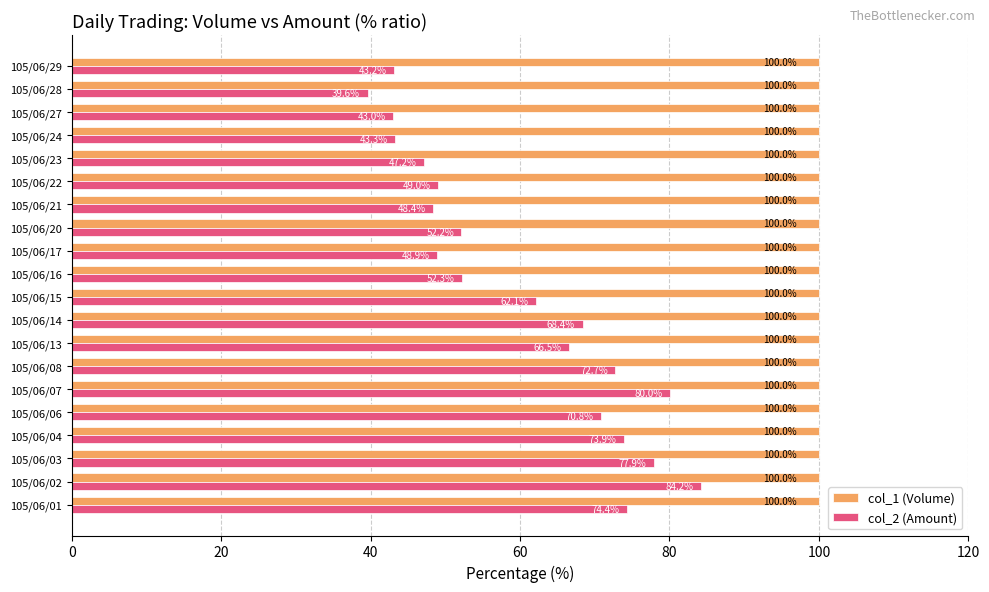

What is the sum of the col_1 (Volume) values at 105/06/02 and 105/06/03?

200.0